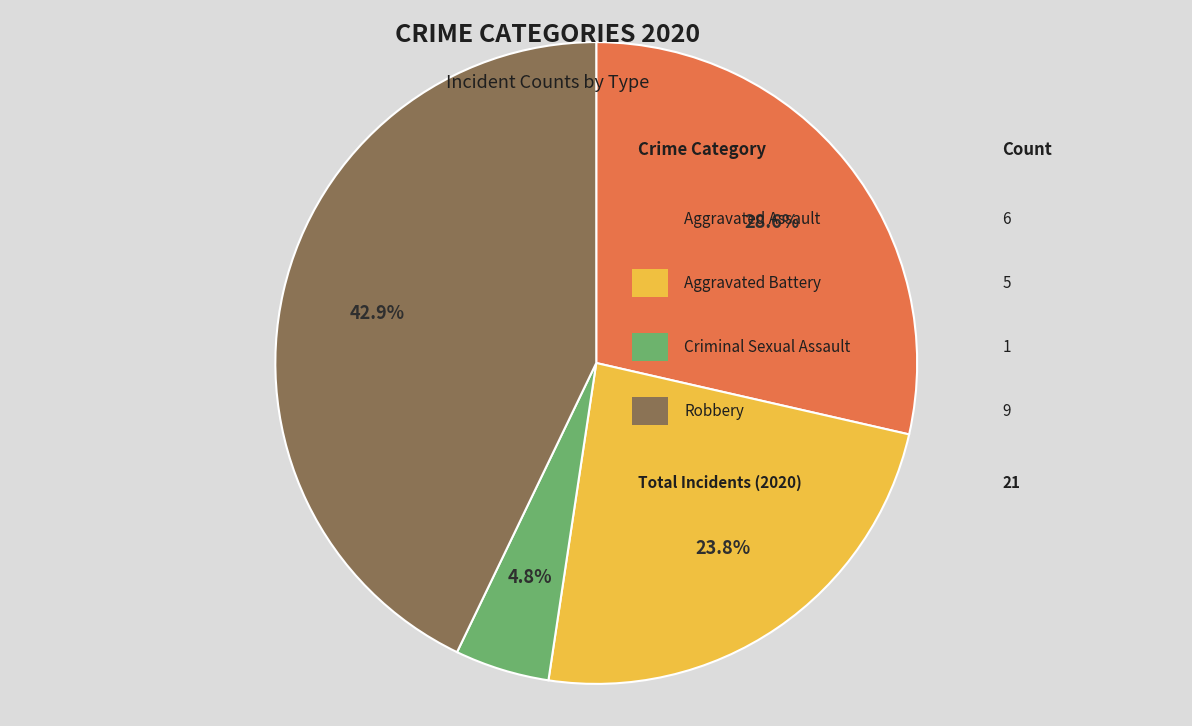

Is there a majority slice in this chart?

No